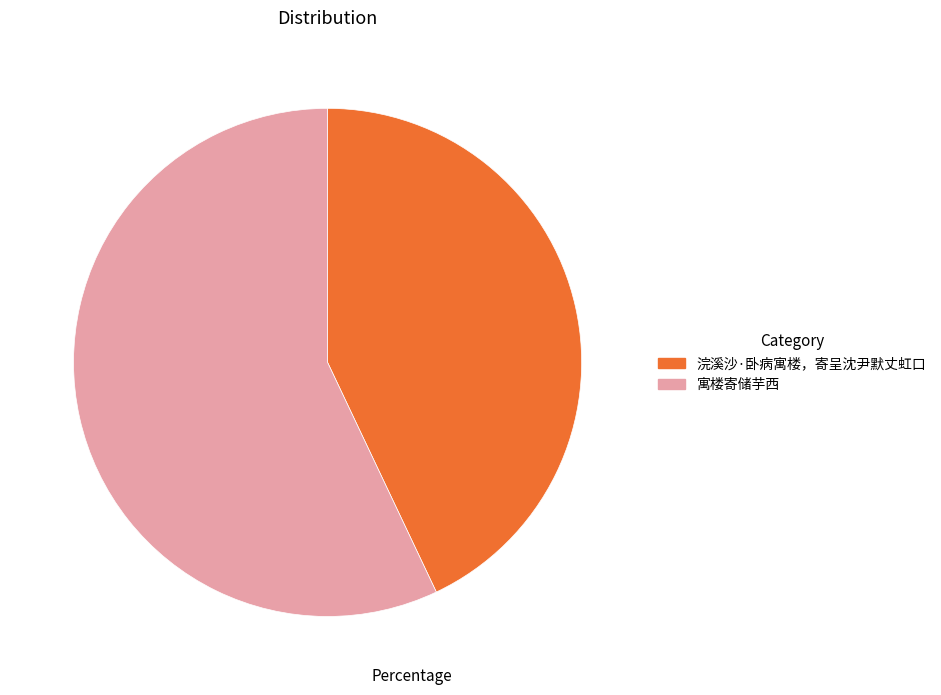

Which category accounts for the majority?

寓楼寄储芋西